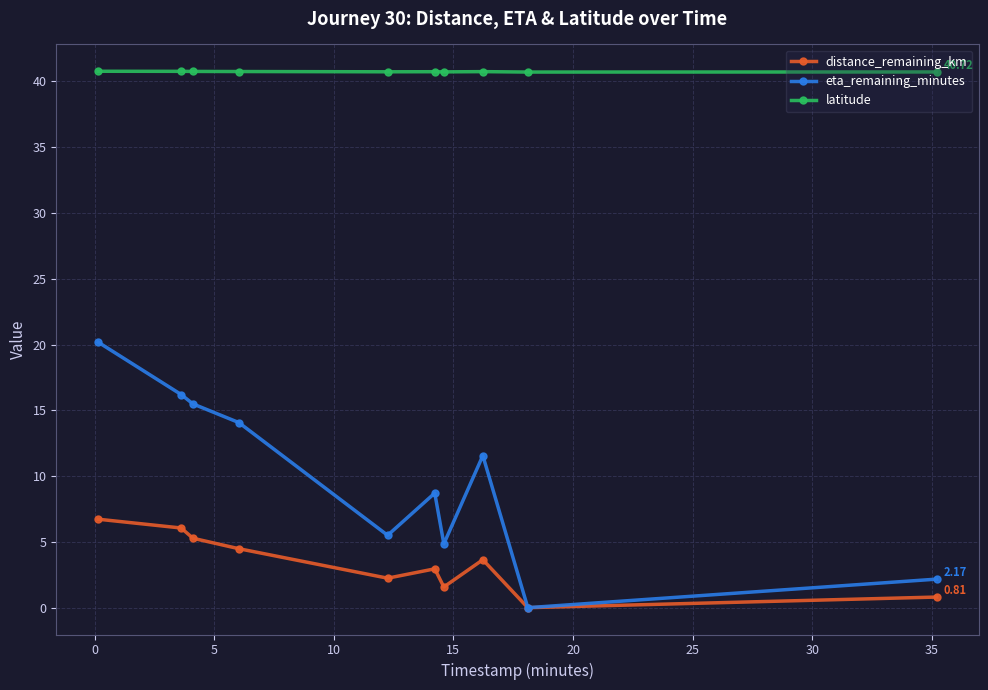

At how many categories does at least one series exceed 8?

10